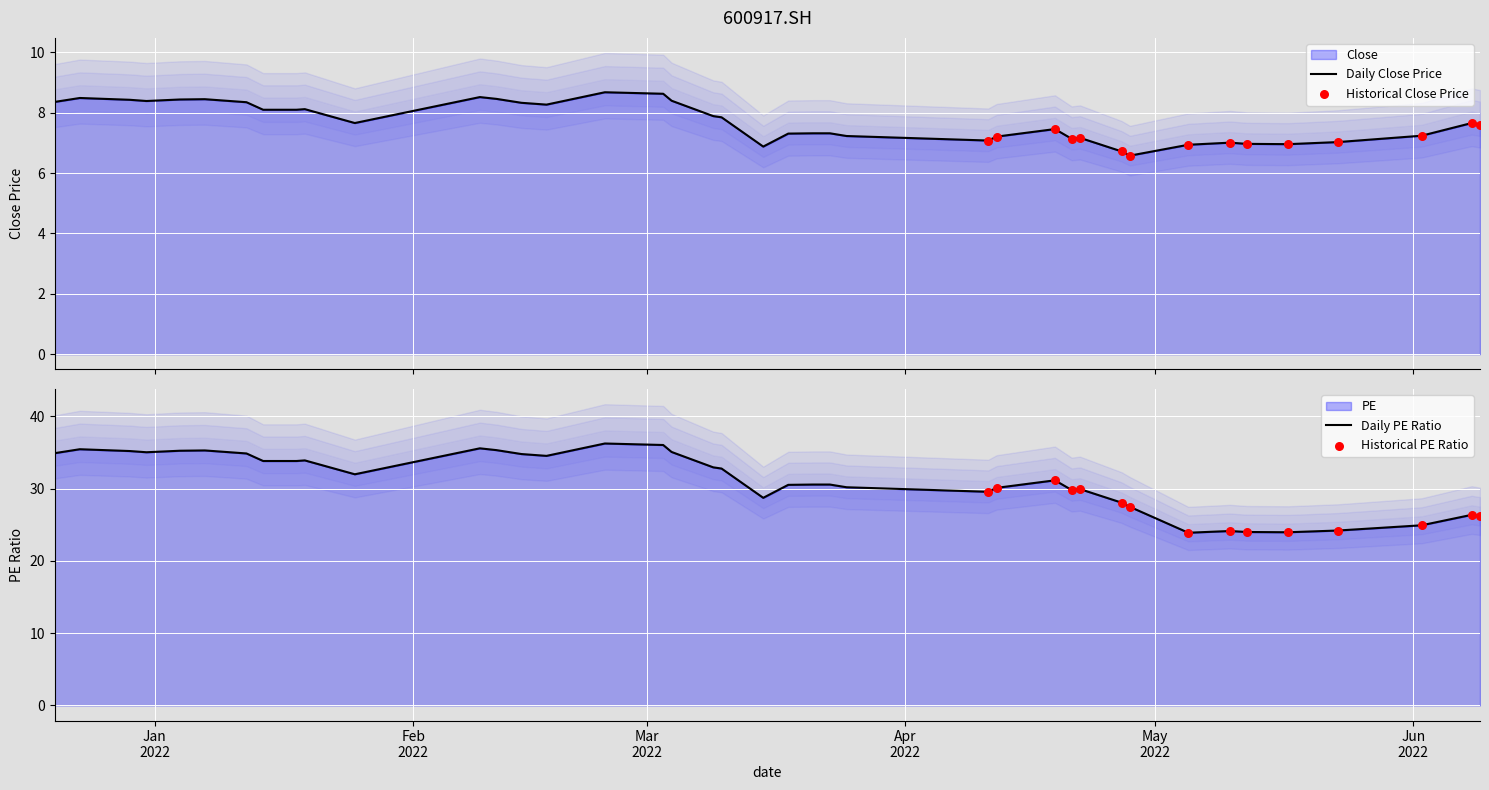

Which series reaches the maximum Y coordinate?

PE